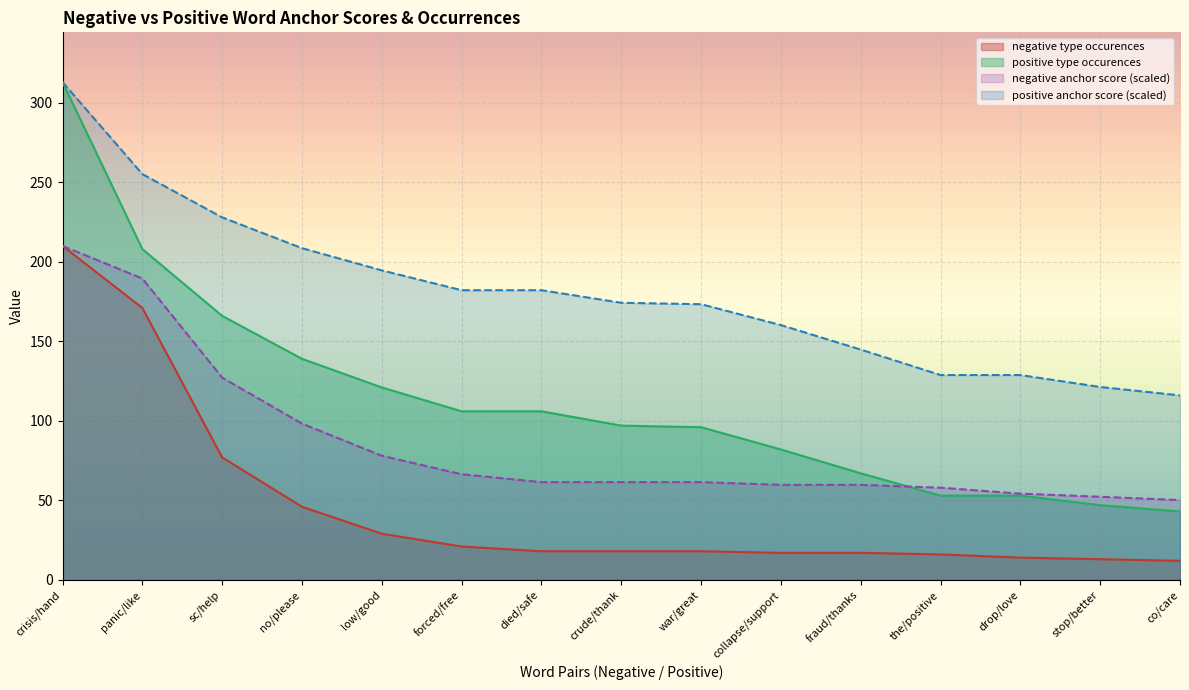

Reading left to right, extract all data points from this chart.

negative anchor score: crisis/hand=210.0	panic/like=189.5	sc/help=127.2	no/please=98.3	low/good=78.0	forced/free=66.4	died/safe=61.5	crude/thank=61.5	war/great=61.5	collapse/support=59.7	fraud/thanks=59.7	the/positive=58.0	drop/love=54.2	stop/better=52.2	co/care=50.2
positive anchor score: crisis/hand=313.0	panic/like=255.2	sc/help=227.9	no/please=208.6	low/good=194.6	forced/free=182.1	died/safe=182.1	crude/thank=174.2	war/great=173.3	collapse/support=160.2	fraud/thanks=144.8	the/positive=128.8	drop/love=128.8	stop/better=121.3	co/care=116.0
negative type occurences: crisis/hand=210.0	panic/like=171.0	sc/help=77.0	no/please=46.0	low/good=29.0	forced/free=21.0	died/safe=18.0	crude/thank=18.0	war/great=18.0	collapse/support=17.0	fraud/thanks=17.0	the/positive=16.0	drop/love=14.0	stop/better=13.0	co/care=12.0
positive type occurences: crisis/hand=313.0	panic/like=208.0	sc/help=166.0	no/please=139.0	low/good=121.0	forced/free=106.0	died/safe=106.0	crude/thank=97.0	war/great=96.0	collapse/support=82.0	fraud/thanks=67.0	the/positive=53.0	drop/love=53.0	stop/better=47.0	co/care=43.0